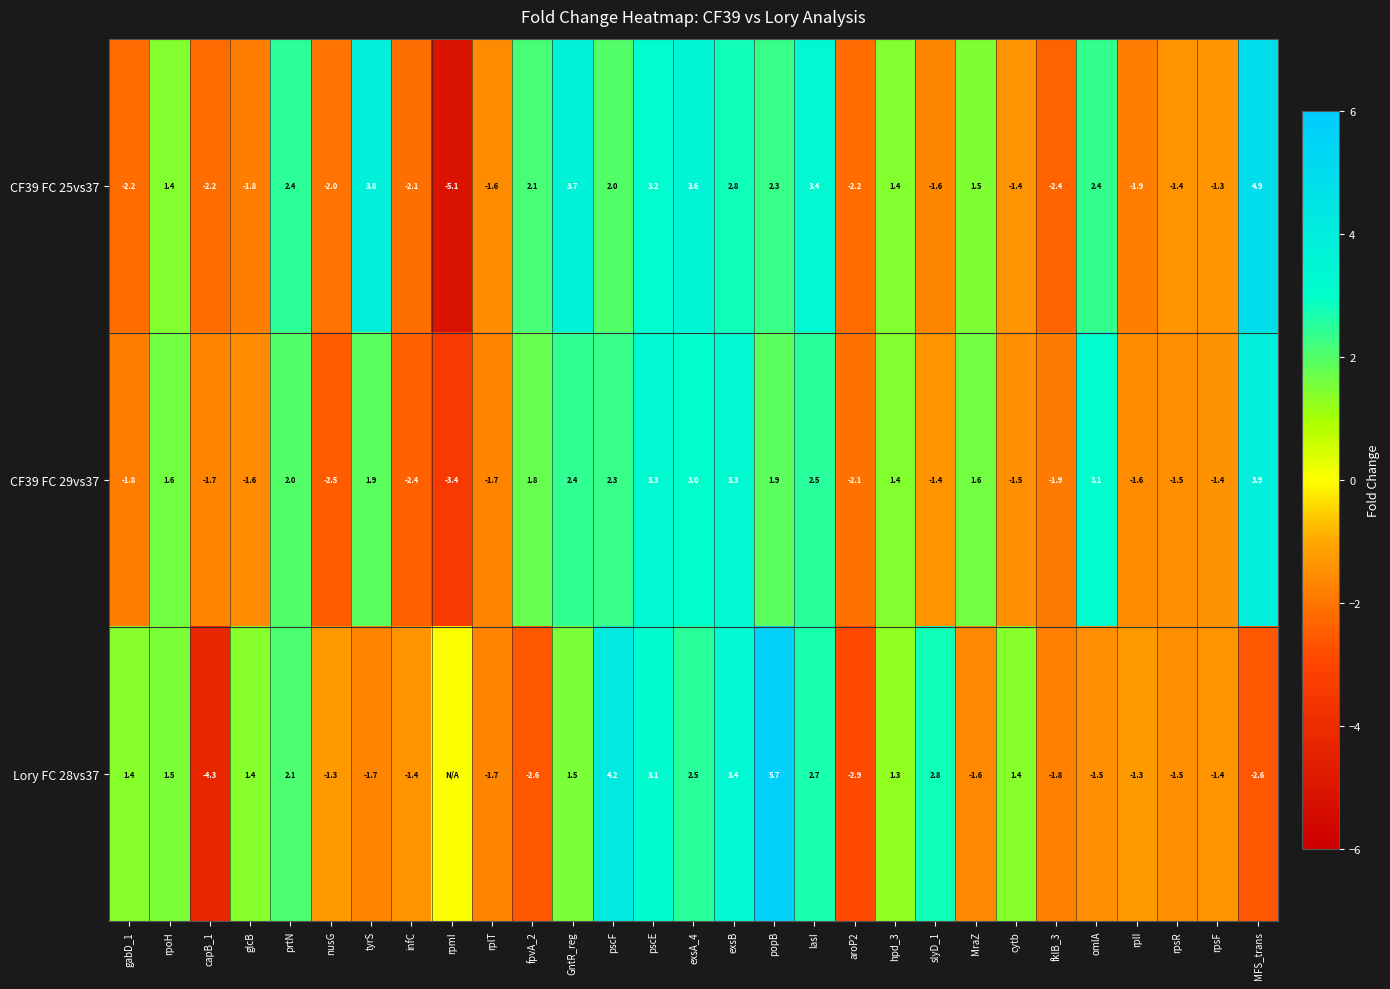

Is it true that Lory FC 28vs37 equals -1.8 at capB_1?

False